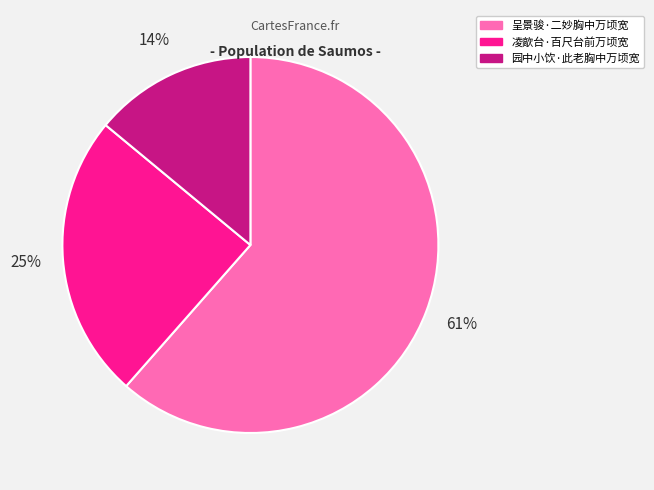

To the nearest percent, what percentage of the pie is 园中小饮·此老胸中万顷宽?

14%